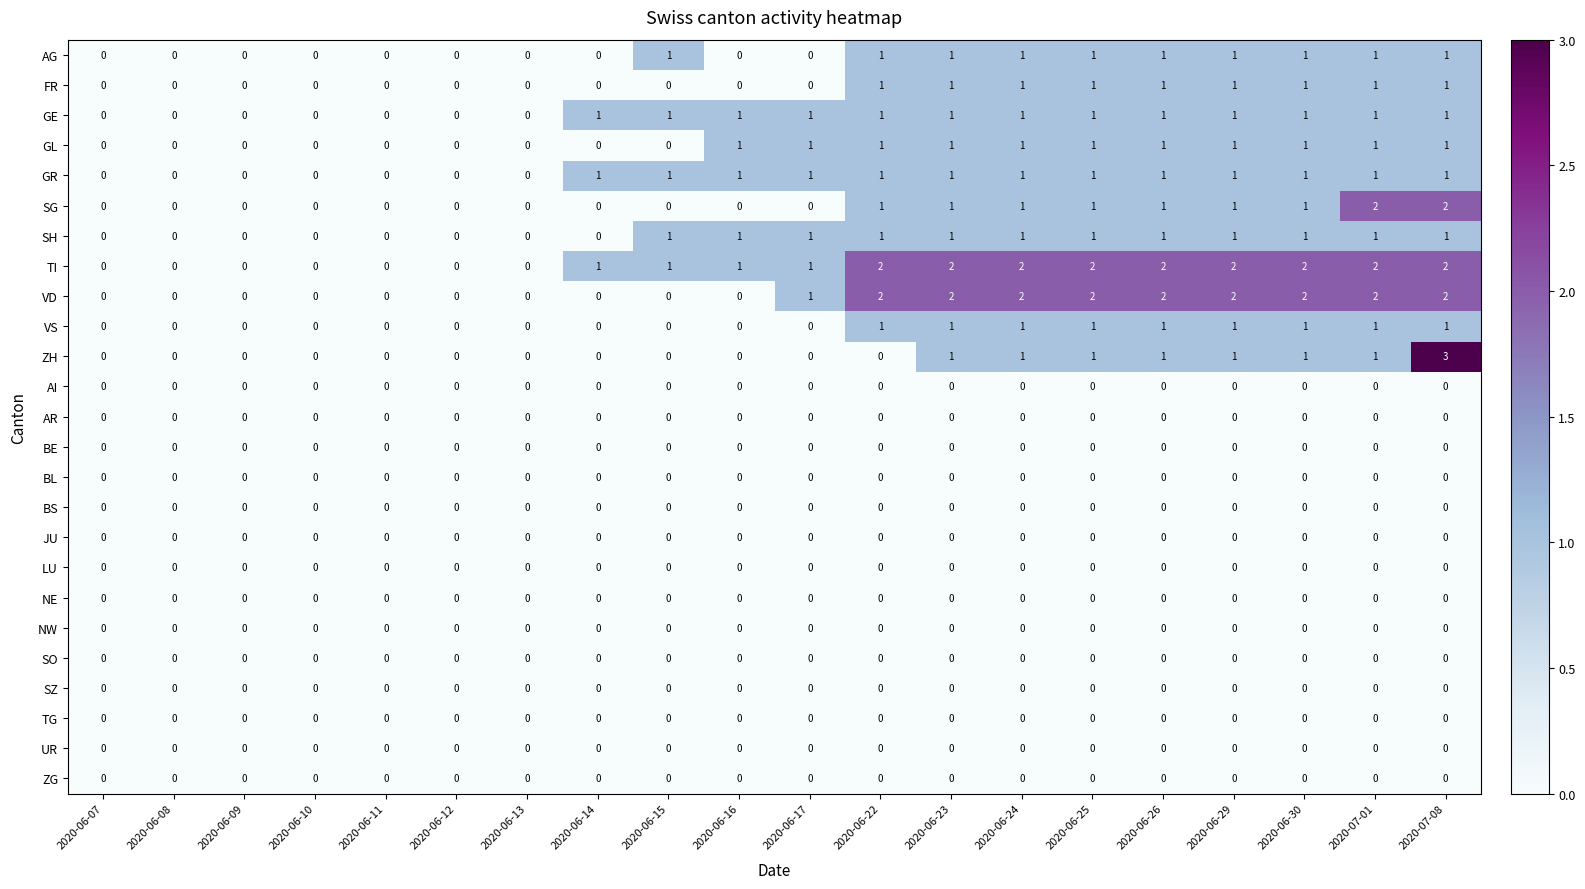

What is the sum of all GL values?

11